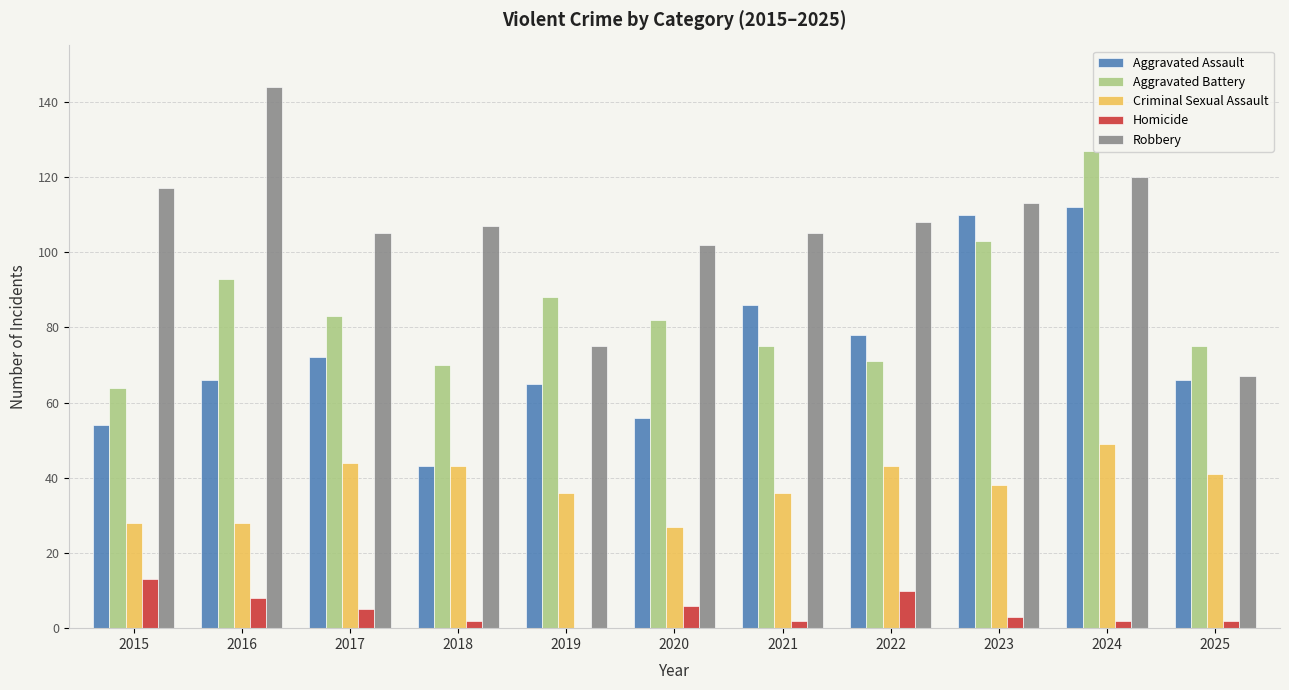

What value does the Criminal Sexual Assault series have at 2020?

27